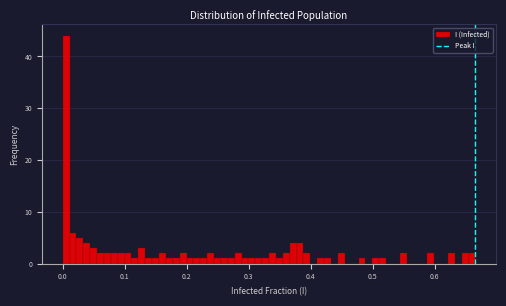

Read against the x-axis, roughly where is the centre of the tallest bar?

0.01